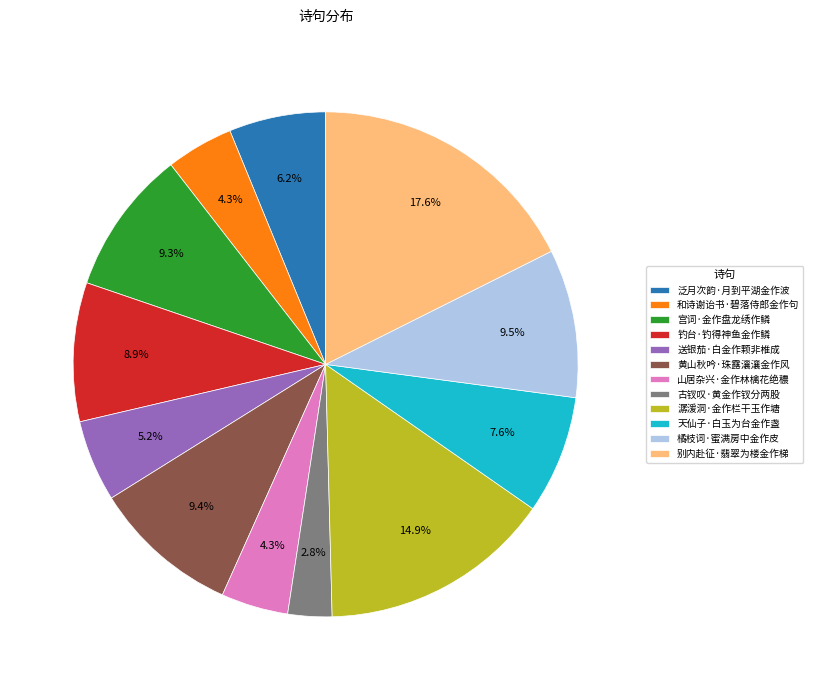

What is the total percentage of 潺湲洞·金作栏干玉作塘 and 宫词·金作盘龙绣作鳞?

24.2%